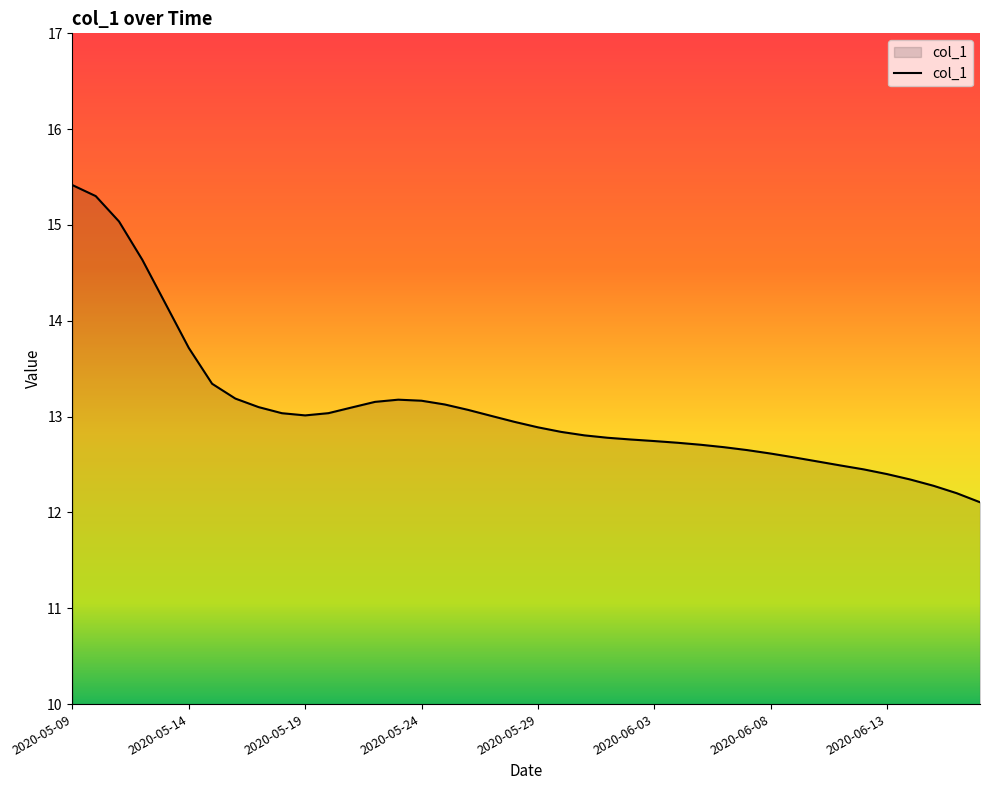

What is the greatest value displayed?

15.4